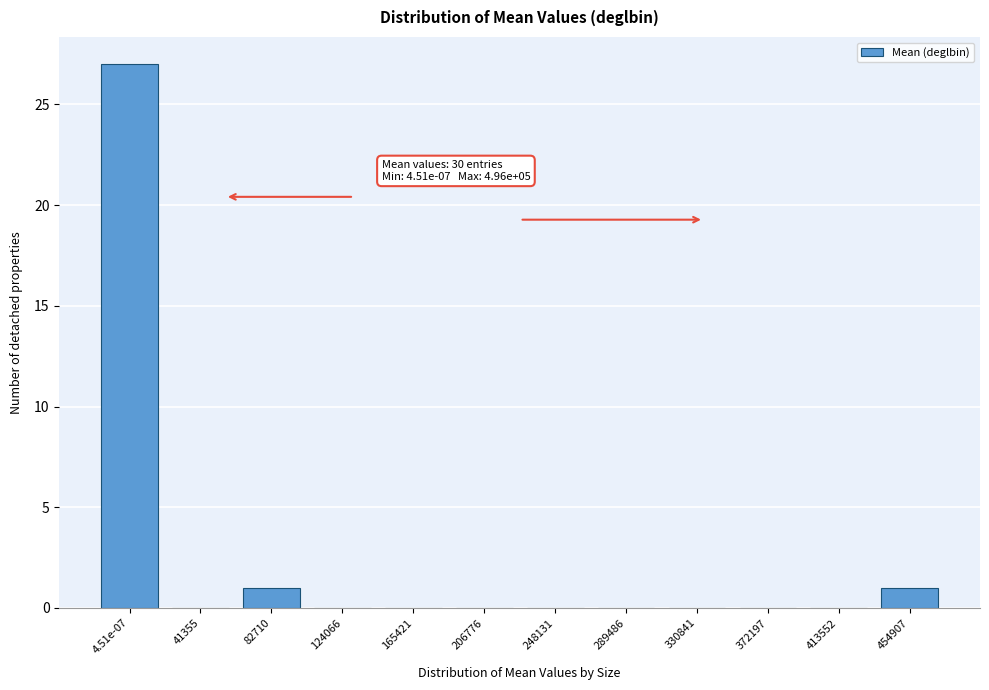

Reading left to right, list all the values displayed in this chart.

4.51e-07=27	41355=0	82710=1	124066=0	165421=0	206776=0	248131=0	289486=0	330841=0	372197=0	413552=0	454907=1